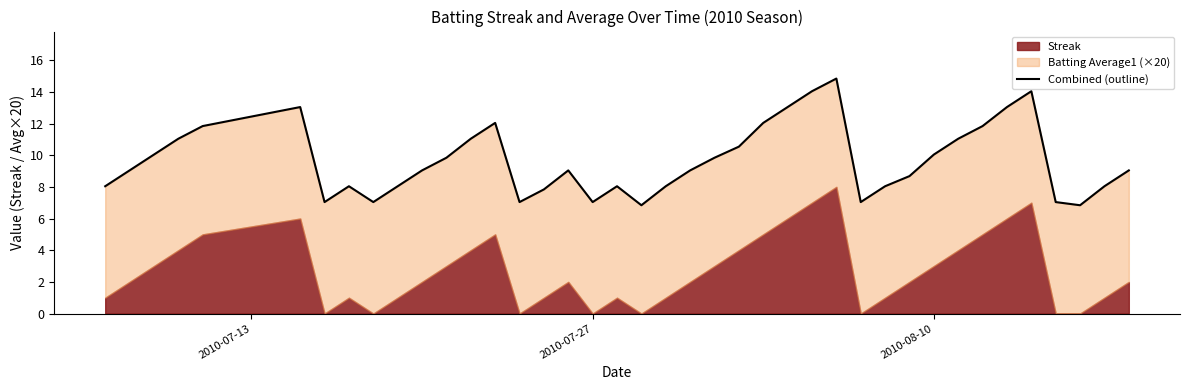

Reading left to right, transcribe all the data shown in this chart.

8.0	9.0	10.0	11.0	11.8	13.0	7.0	8.0	7.0	8.0	9.0	9.8	11.0	12.0	7.0	7.8	9.0	7.0	8.0	6.8	8.0	9.0	9.8	10.5	12.0	13.0	14.0	14.8	7.0	8.0	8.7	10.0	11.0	11.8	13.0	14.0	7.0	6.8	8.0	9.0